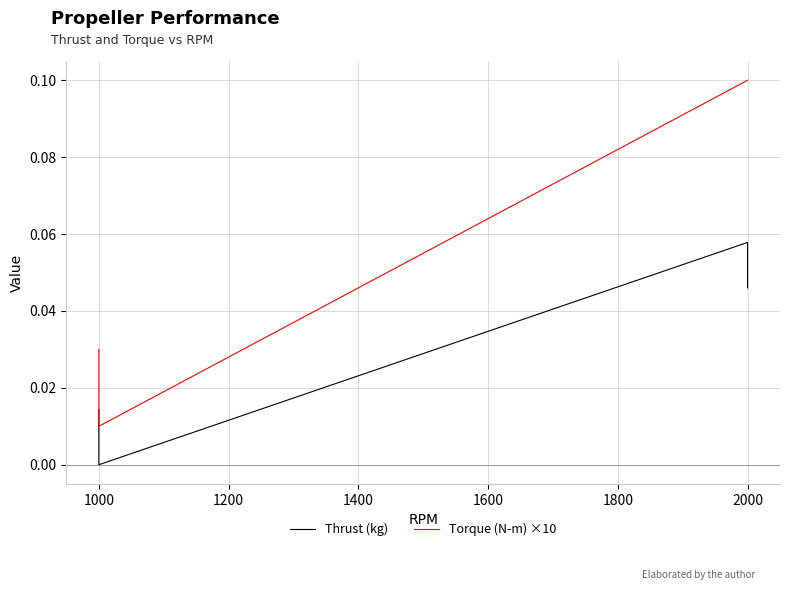

At how many categories does at least one series exceed 0?

39